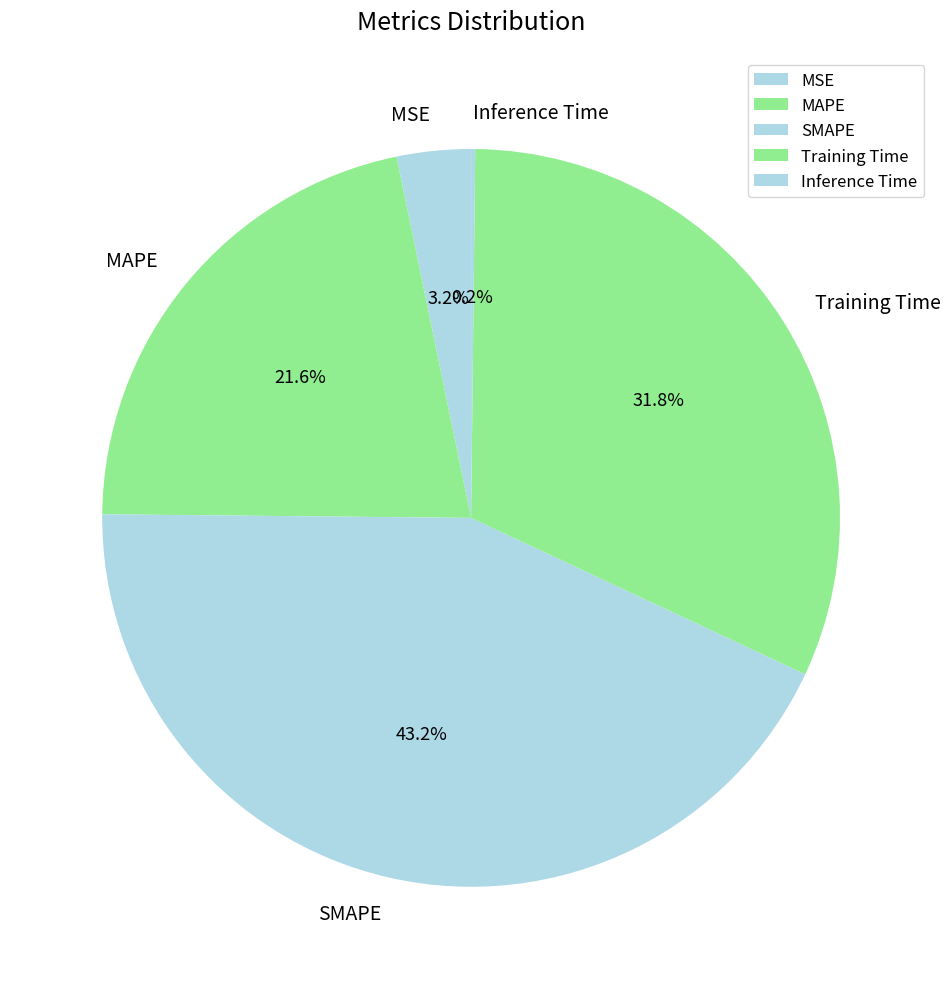

Do SMAPE and MSE together represent more than half of the pie?

No